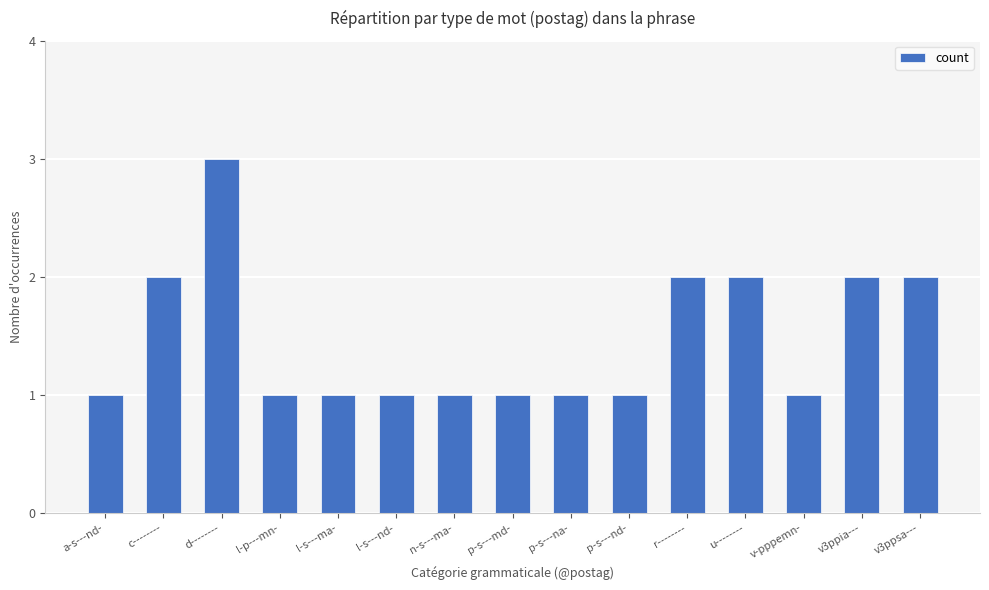

What position from the right is p-s---md-?

8